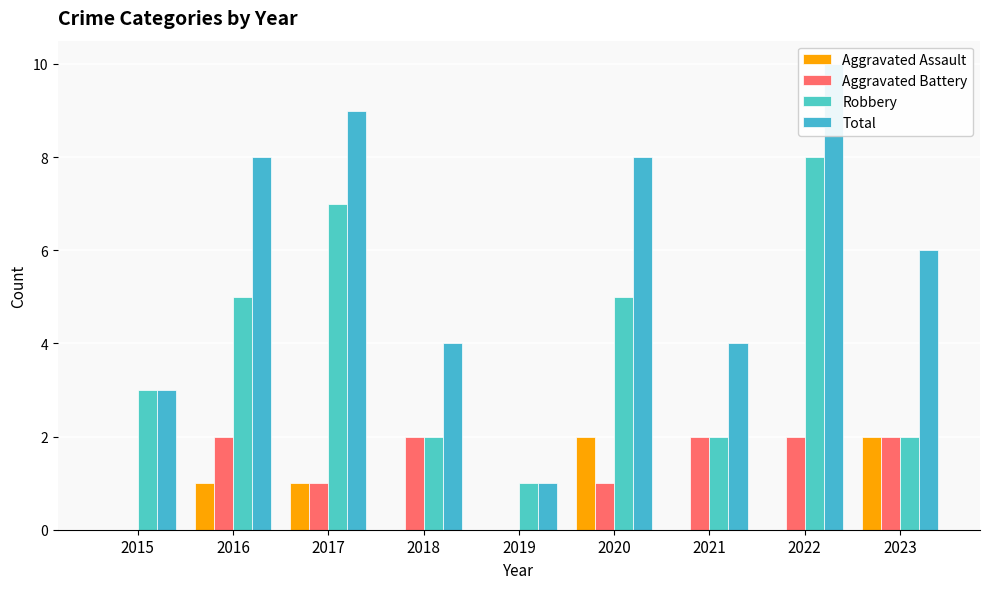

Count the Total values in the range 4 to 8.

5